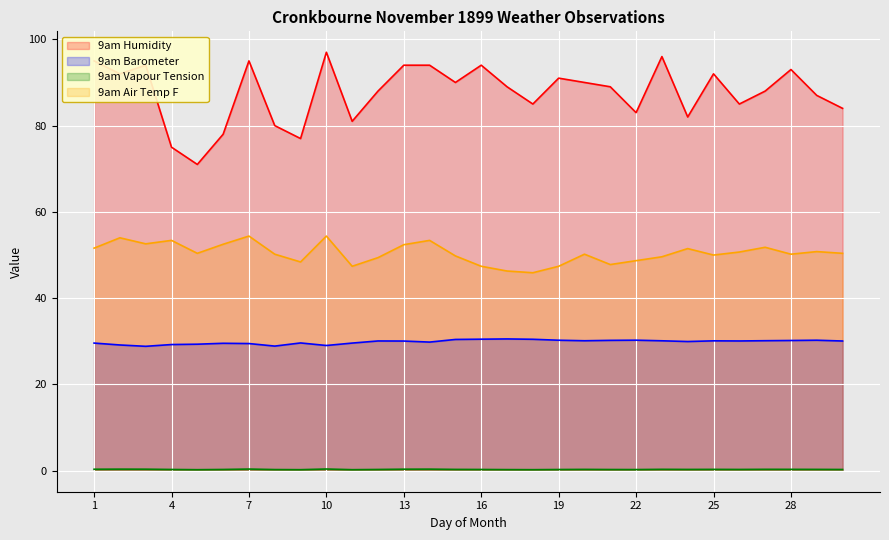

What are all the series names shown in the legend?

9am Humidity, 9am Barometer, 9am Vapour Tension, 9am Air Temp F